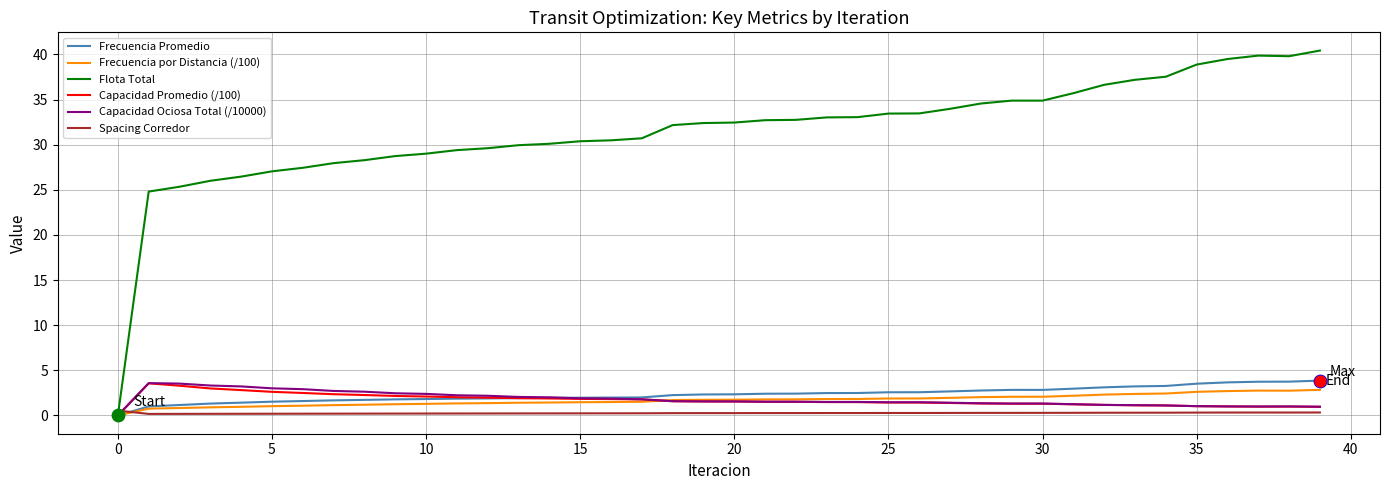

Which series has the largest range (max minus min)?

Flota Total